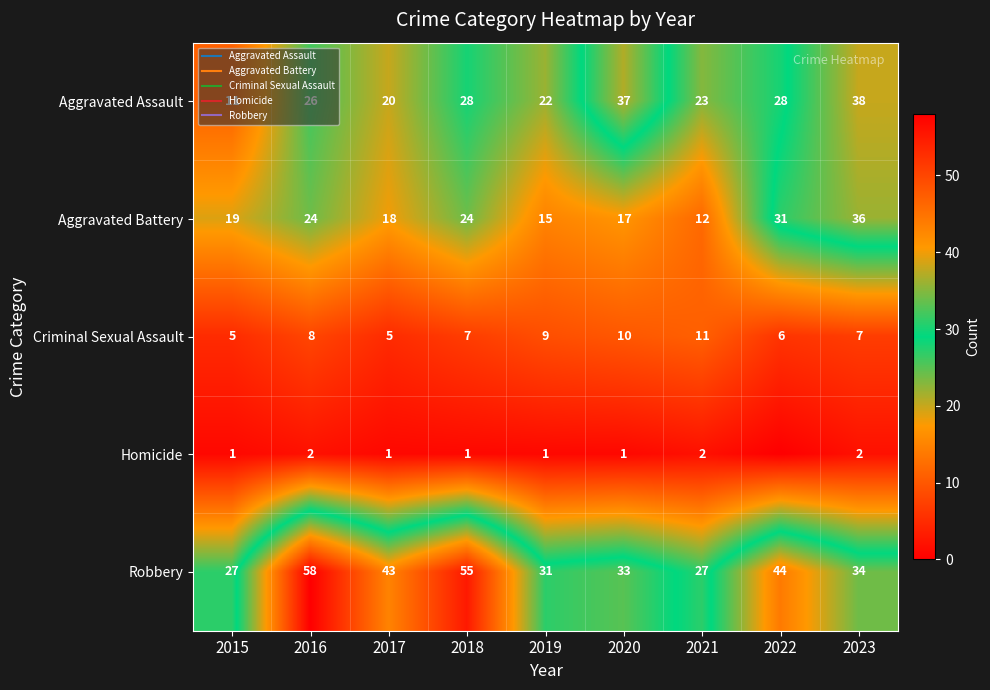

Is it true that Aggravated Assault equals 38 at 2023?

True